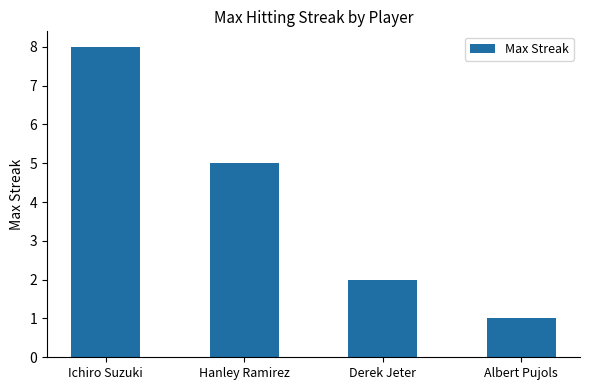

What is the label of the 4th bar from the left?

Albert Pujols